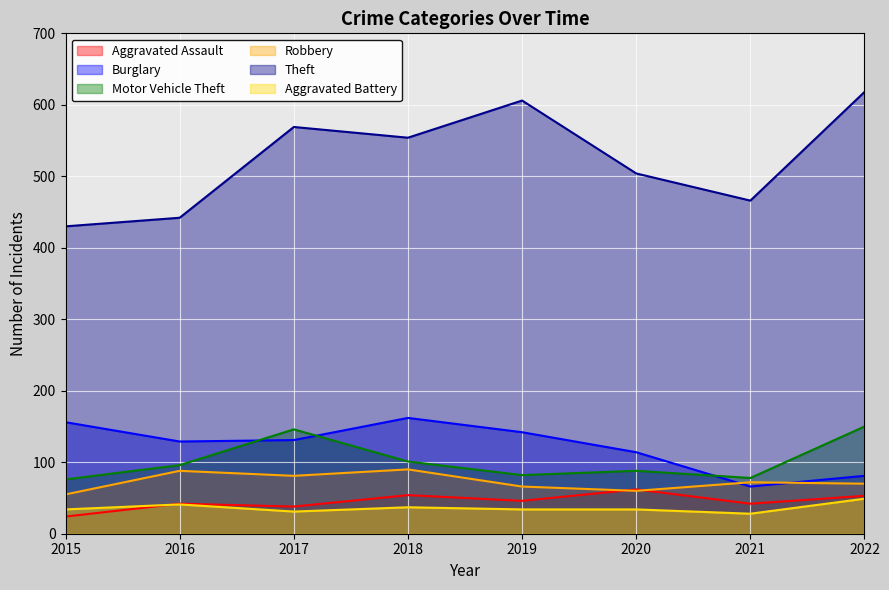

True or false: Aggravated Assault and Theft cross at least once.

False